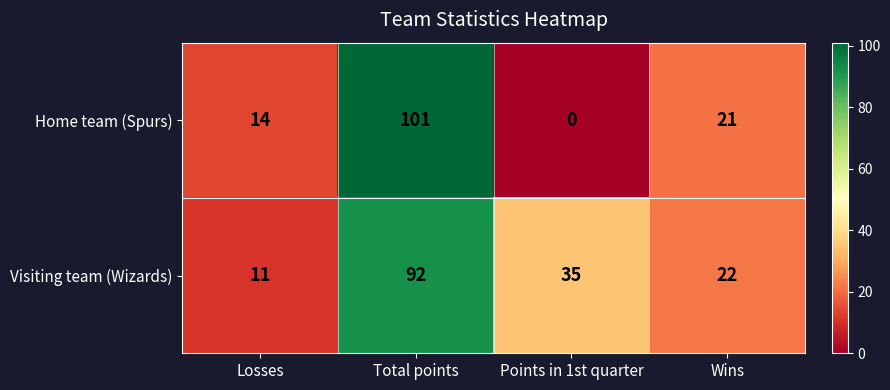

At which category does the chart reach its peak across all series?

Total points